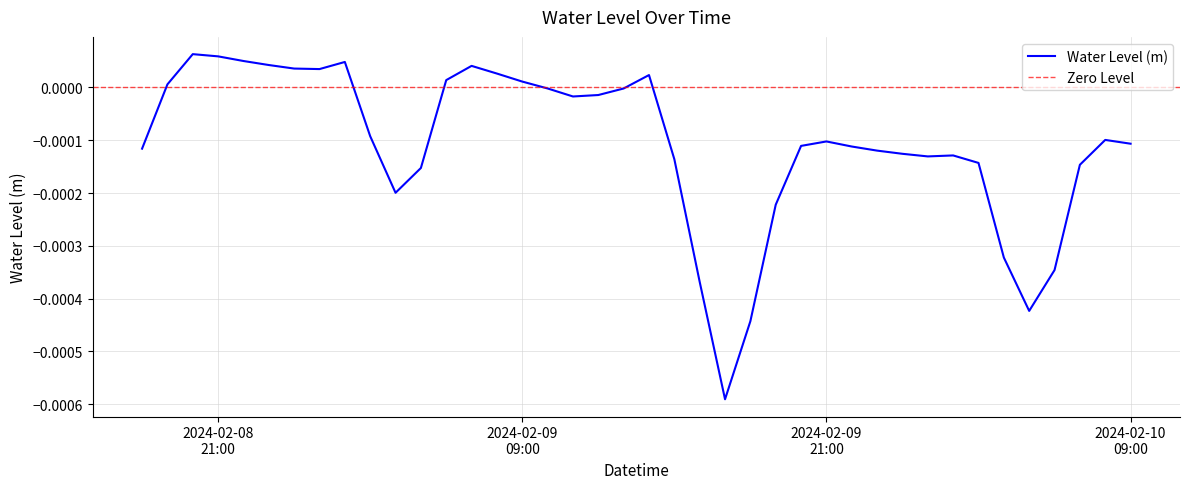

Is it true that the value at 2024-02-09 01:00:00 is 0.0?

True